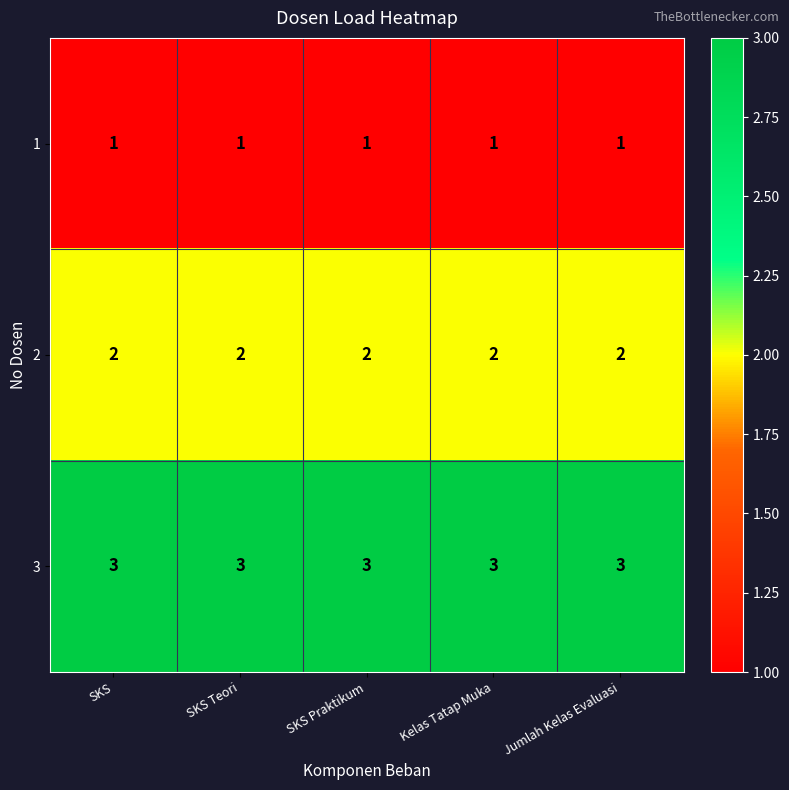

What is the sum of the 3 values at SKS Praktikum and Kelas Tatap Muka?

6